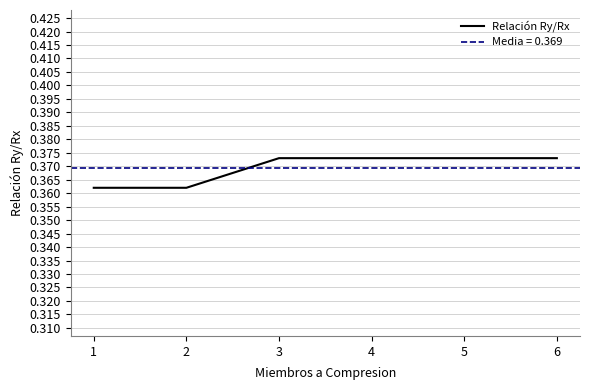

What value does the data have at 6?

0.4